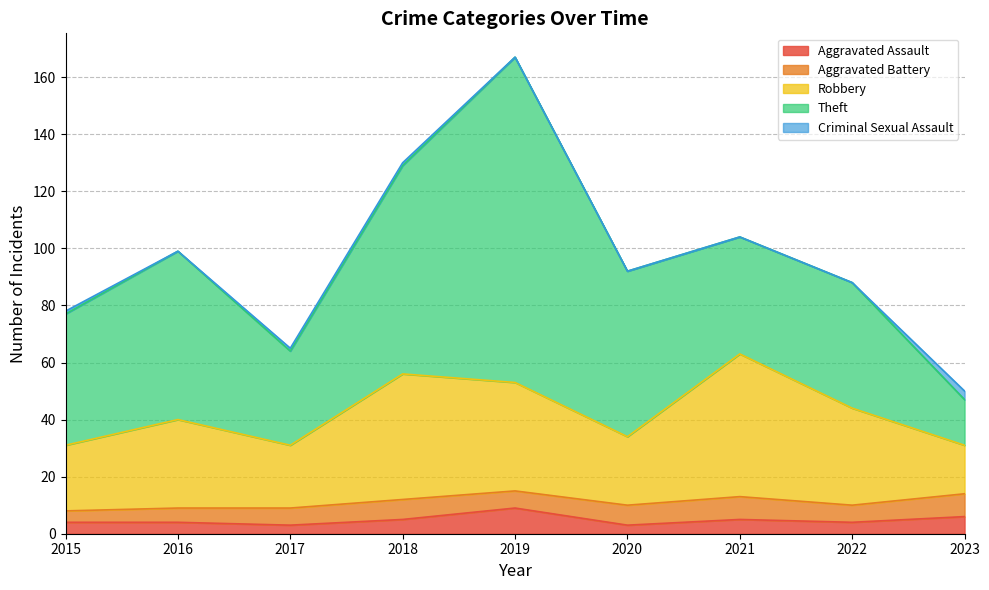

Which series has the widest spread of values?

Theft